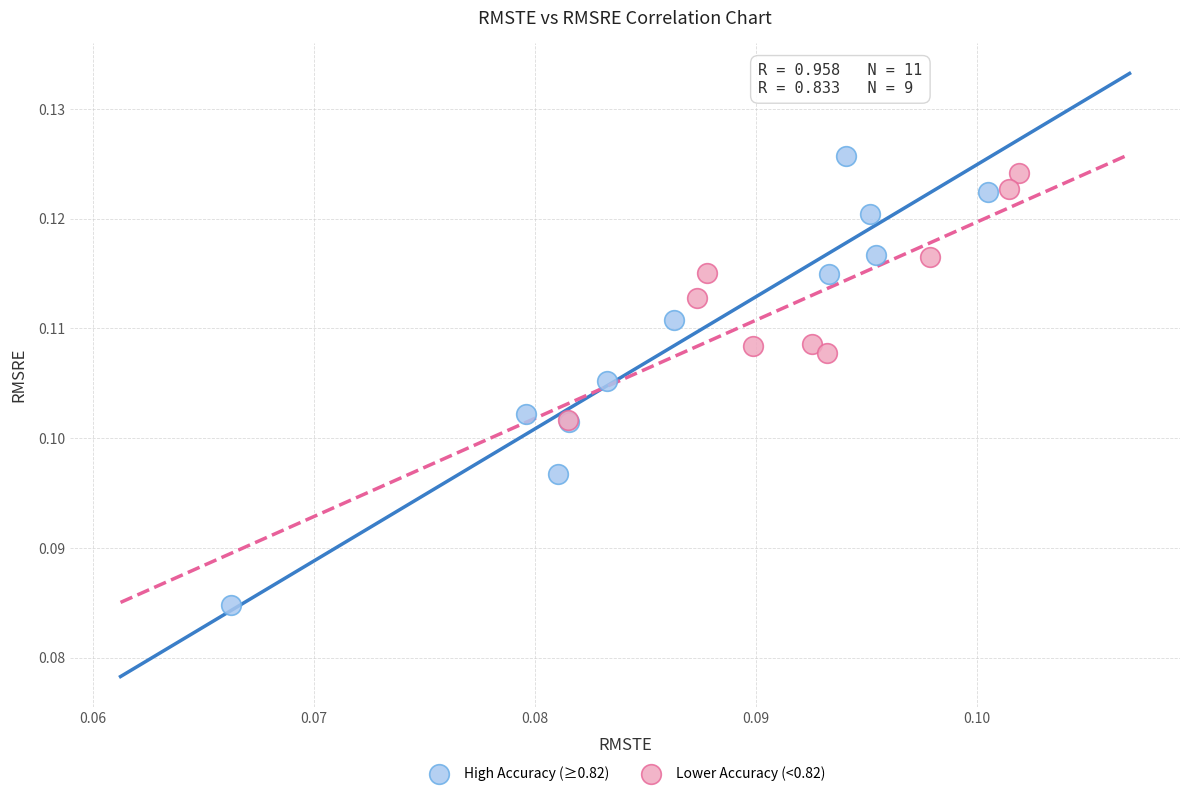

Which series has the largest Y range (max minus min)?

High Accuracy (≥0.82)